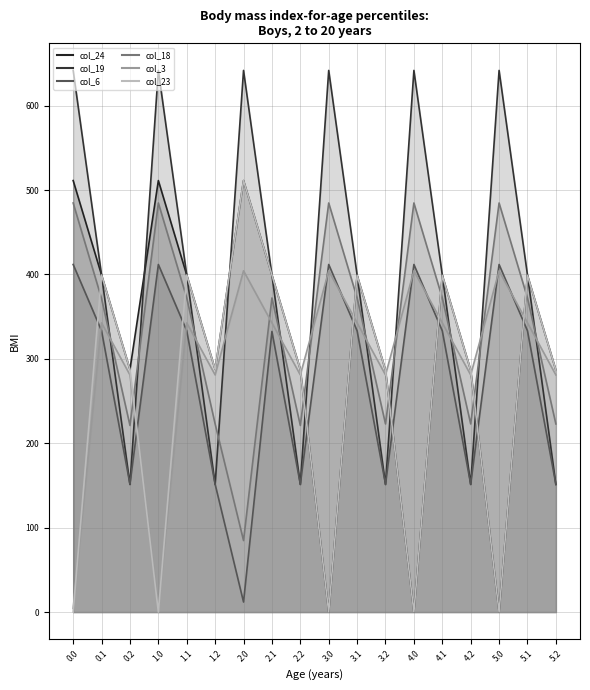

Reading right to left, what are all the values shown in this chart?

col_24_line: 5.2=286.6	5.1=399.0	5.0=0.0	4.2=286.6	4.1=399.0	4.0=0.0	3.2=286.6	3.1=399.0	3.0=0.0	2.2=287.5	2.1=399.4	2.0=511.3	1.2=287.5	1.1=399.4	1.0=511.3	0.2=287.5	0.1=399.4	0.0=511.3
col_19_line: 5.2=151.1	5.1=399.3	5.0=641.8	4.2=151.1	4.1=399.3	4.0=641.8	3.2=151.1	3.1=399.3	3.0=641.8	2.2=151.1	2.1=399.3	2.0=641.8	1.2=151.1	1.1=399.3	1.0=641.8	0.2=151.1	0.1=399.3	0.0=641.8
col_6_line: 5.2=151.5	5.1=333.3	5.0=411.9	4.2=151.5	4.1=333.3	4.0=411.9	3.2=151.5	3.1=333.3	3.0=411.9	2.2=151.5	2.1=332.5	2.0=11.9	1.2=151.5	1.1=333.3	1.0=411.9	0.2=151.5	0.1=333.3	0.0=411.9
col_18_line: 5.2=222.9	5.1=372.2	5.0=484.8	4.2=222.9	4.1=372.2	4.0=484.8	3.2=222.9	3.1=372.2	3.0=484.8	2.2=221.1	2.1=372.2	2.0=84.8	1.2=222.9	1.1=372.2	1.0=484.8	0.2=221.1	0.1=371.4	0.0=484.8
col_3_line: 5.2=281.0	5.1=342.7	5.0=404.4	4.2=281.0	4.1=342.7	4.0=404.4	3.2=281.0	3.1=342.7	3.0=404.4	2.2=281.0	2.1=342.7	2.0=404.4	1.2=281.0	1.1=342.7	1.0=4.4	0.2=281.0	0.1=342.7	0.0=4.4
col_23_line: 5.2=286.6	5.1=399.0	5.0=0.0	4.2=286.6	4.1=399.0	4.0=0.0	3.2=286.6	3.1=399.0	3.0=0.0	2.2=287.5	2.1=399.4	2.0=511.3	1.2=287.5	1.1=399.4	1.0=0.0	0.2=287.5	0.1=399.4	0.0=0.0